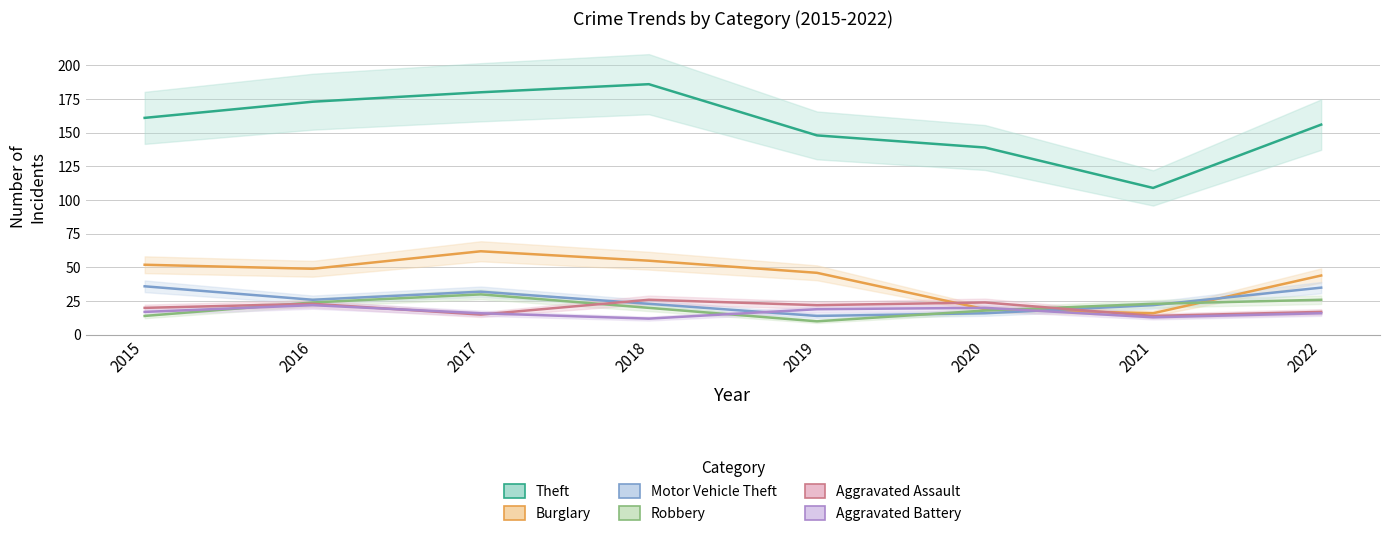

What is the smallest value displayed?

10